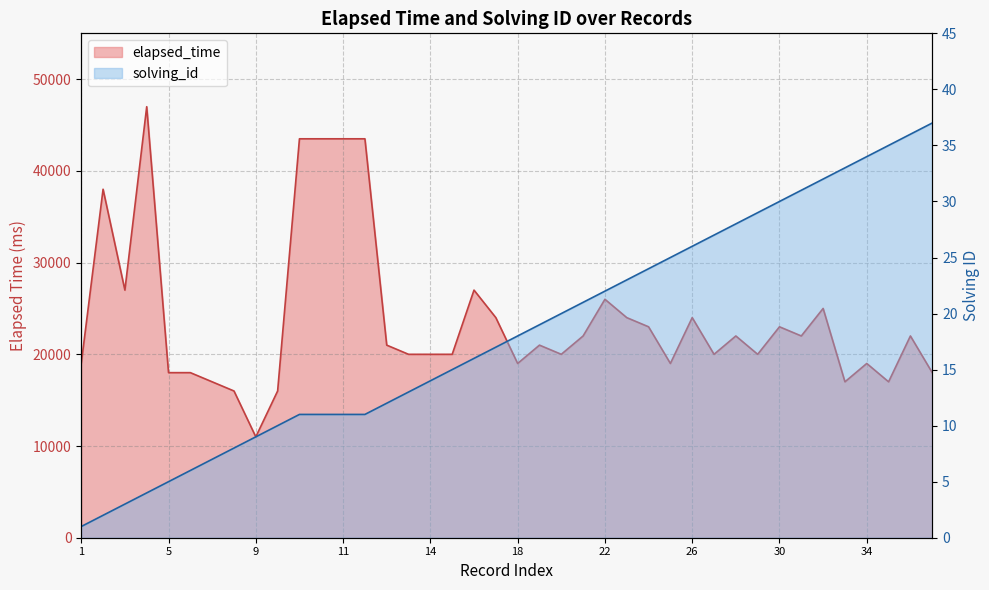

What is the total value across all series at 13?

20013